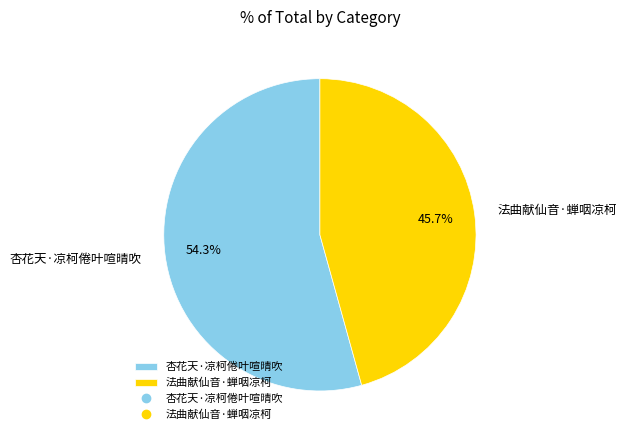

To the nearest percent, what is the average slice percentage?

50%